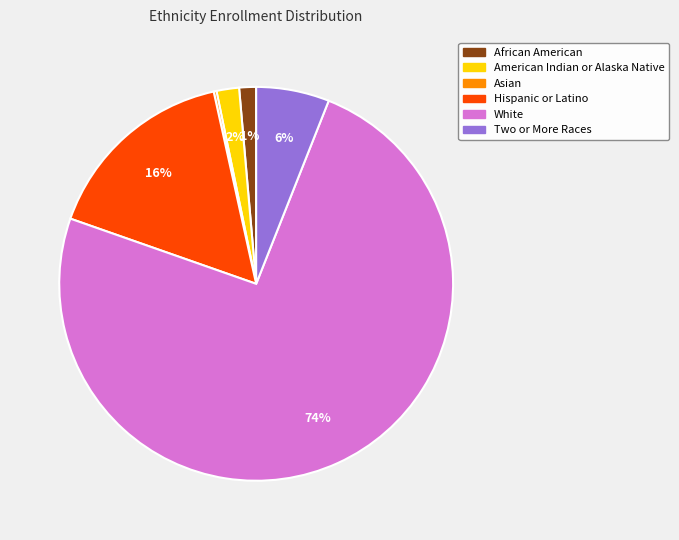

What is the largest slice in the pie chart?

White